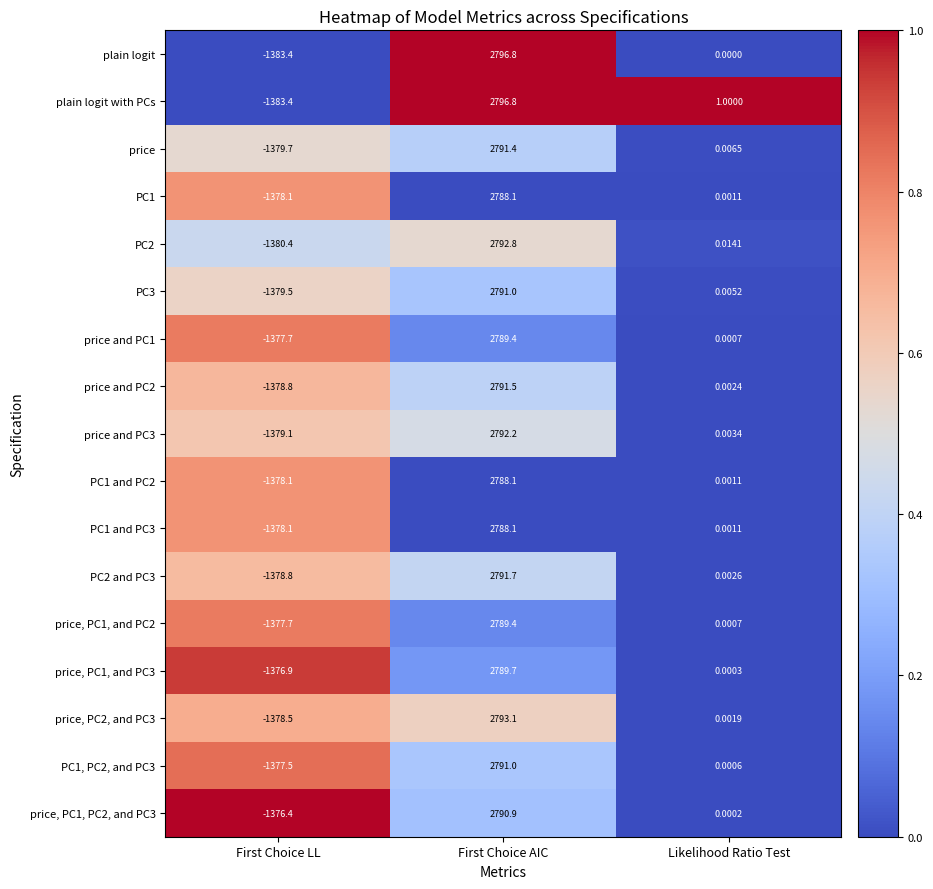

At which category is the sum across all series the highest?

First Choice AIC